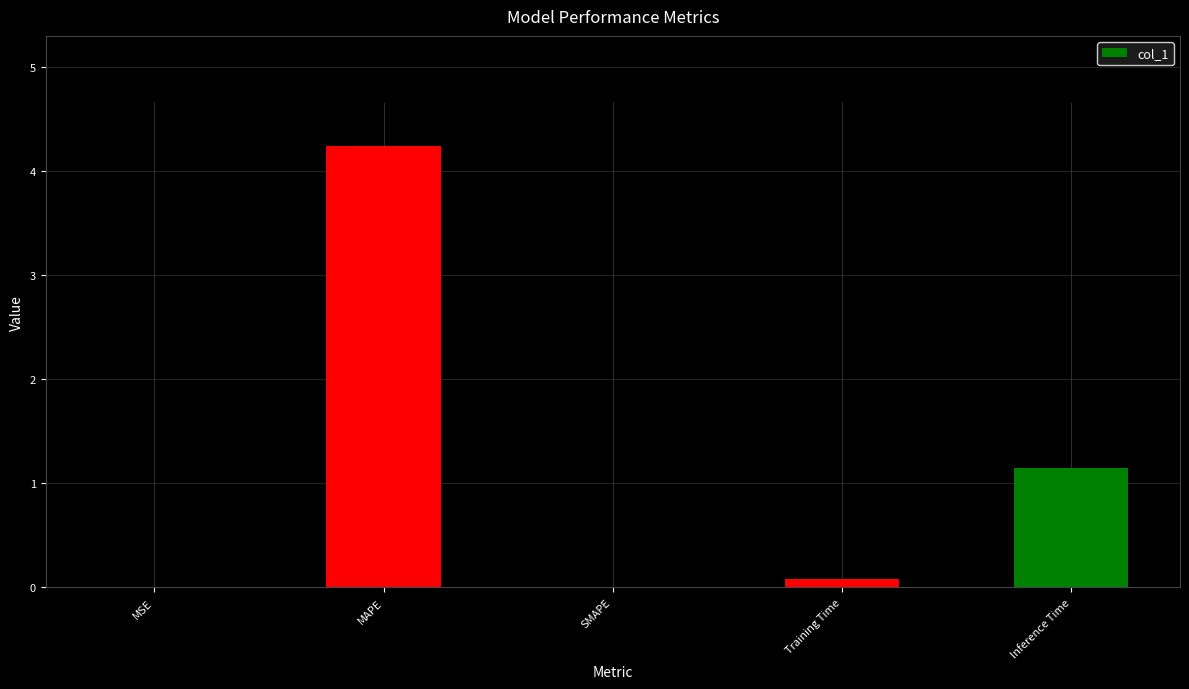

Count the number of data series in this chart.

1